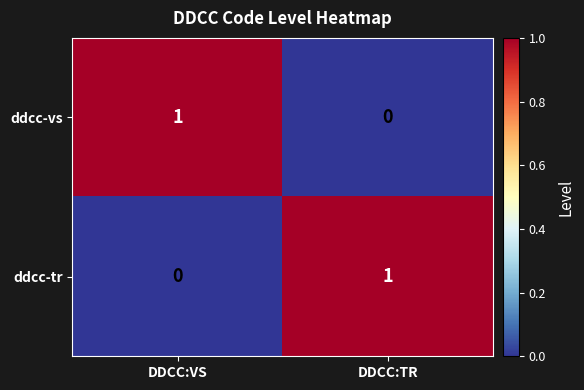

Rank the series at DDCC:VS from lowest to highest value.

ddcc-tr, ddcc-vs